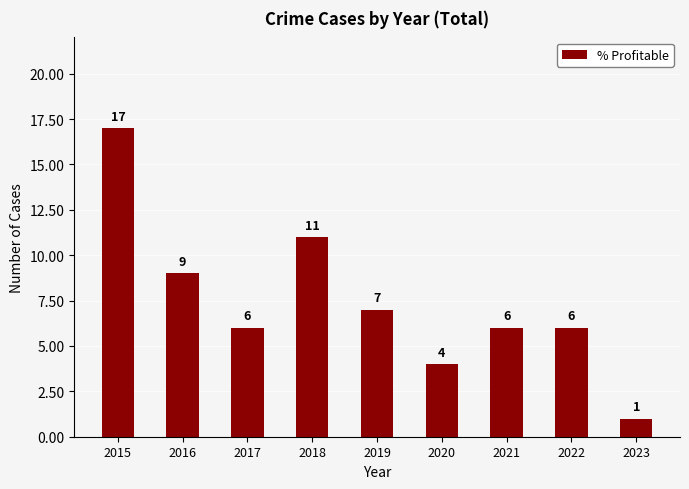

At which label is the value closest to 9?

2016